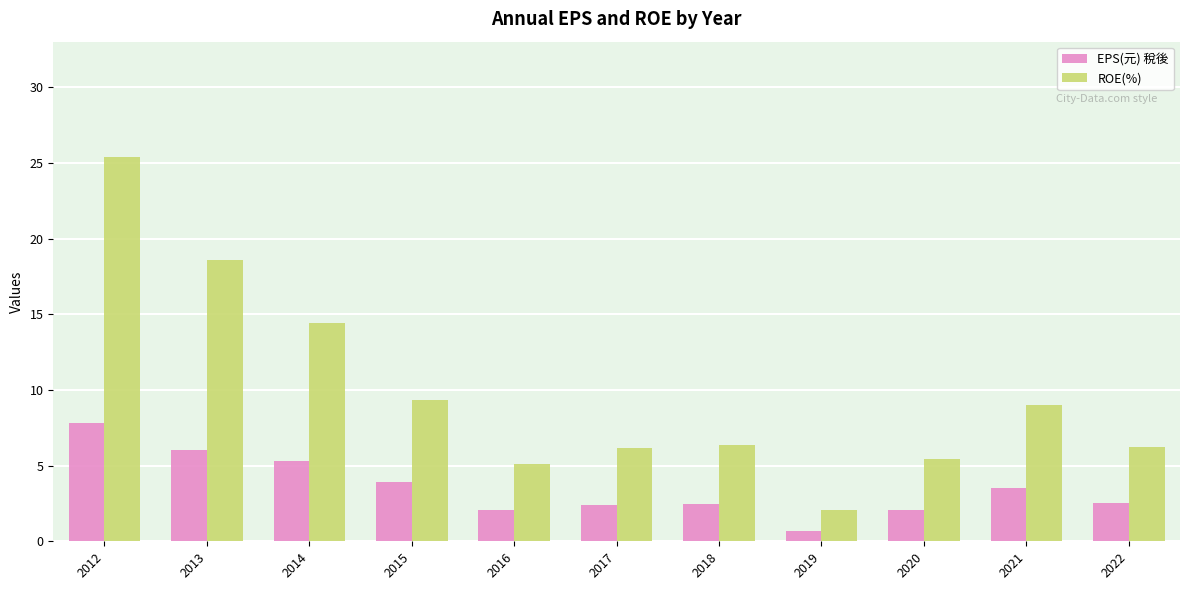

Does the chart contain any negative values?

No